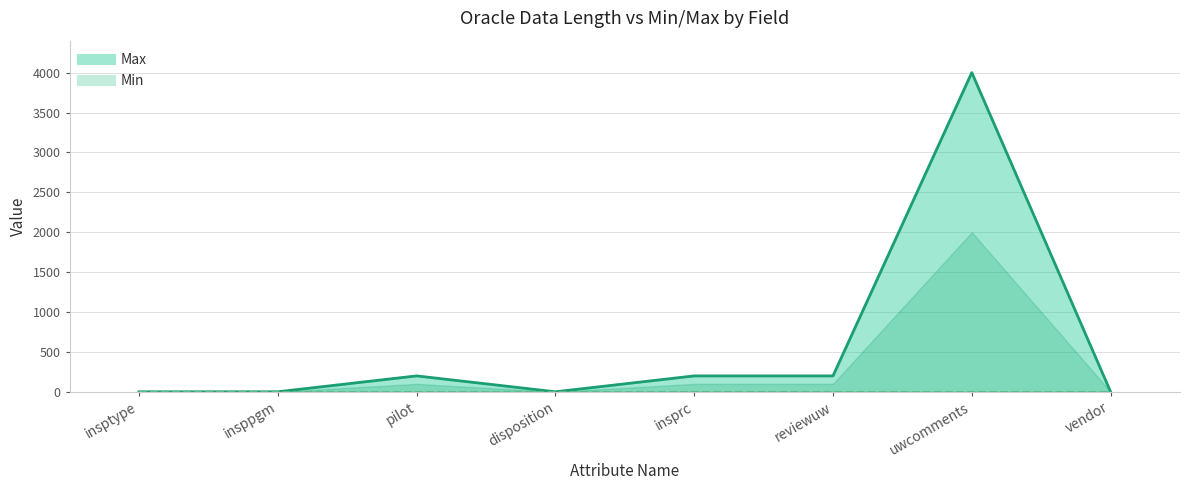

Rank the categories by value from lowest to highest.

insptype, insppgm, disposition, vendor, pilot, insprc, reviewuw, uwcomments